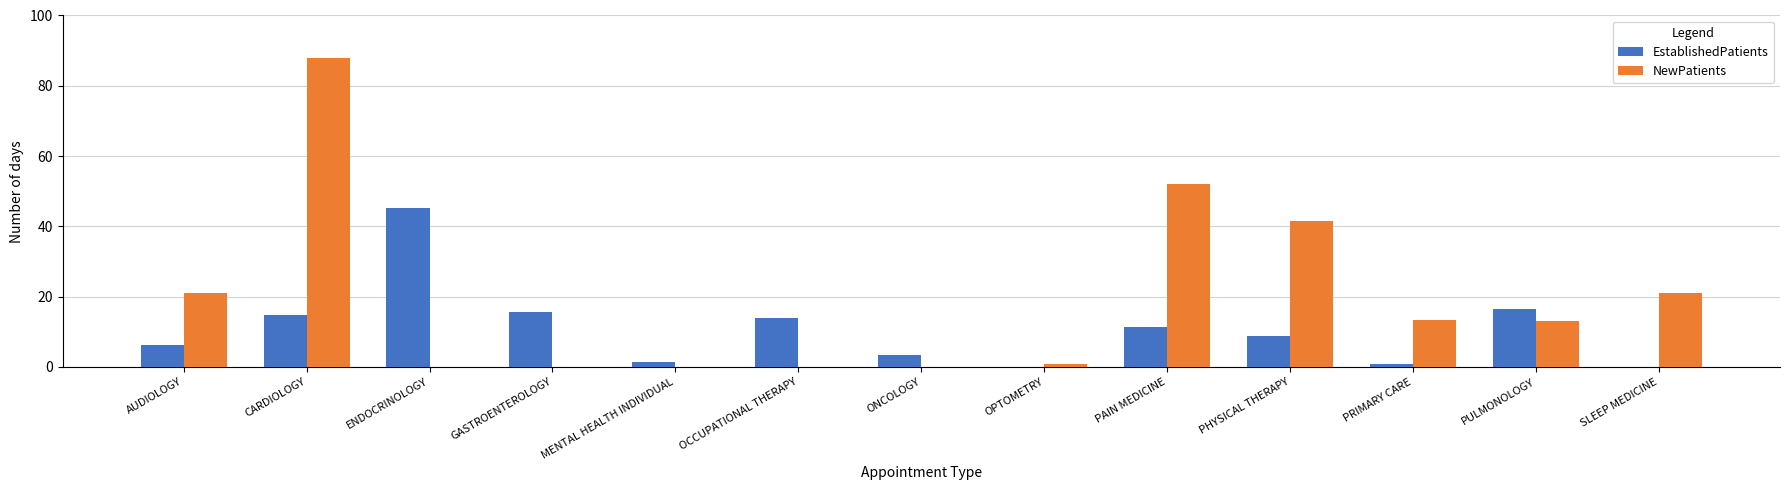

Is the value of NewPatients at CARDIOLOGY greater than the value of EstablishedPatients at PRIMARY CARE?

Yes